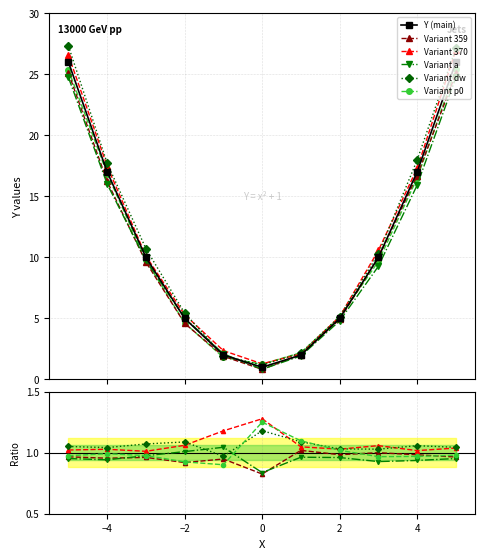

What is the approximate value at 3, to the nearest 5?

10